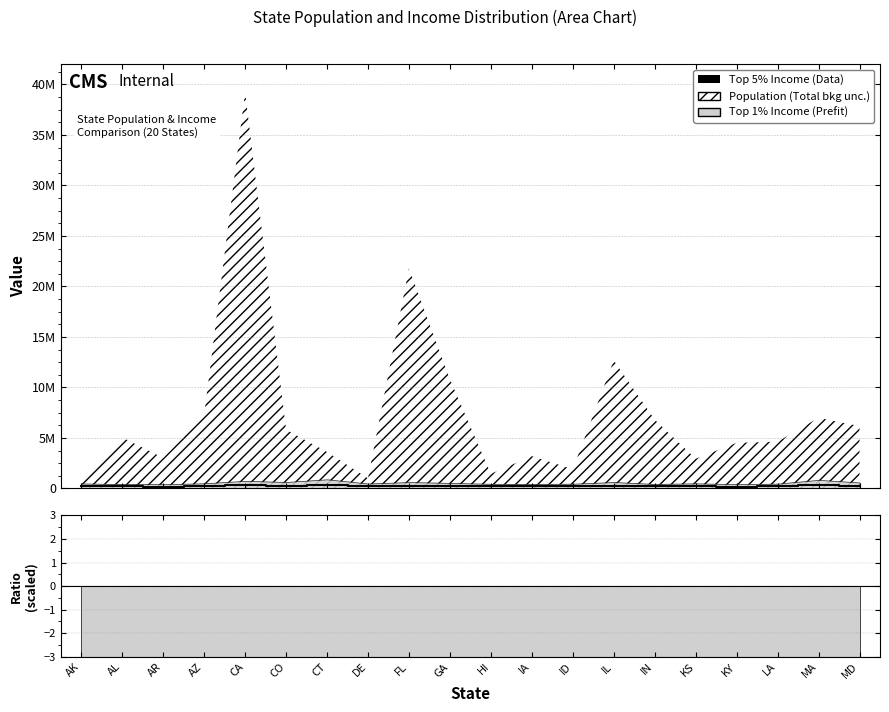

What is the value of the 7th point from the left?

311589